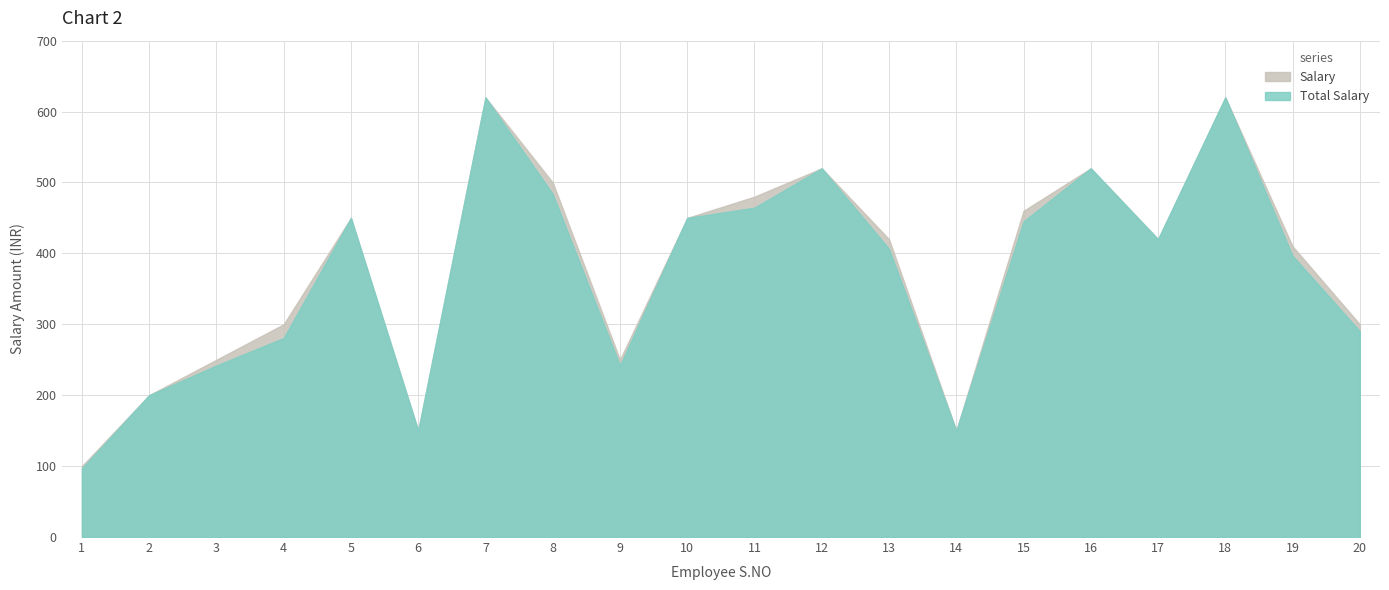

What is the value of the Salary point at the 5th from the left?

45000.0